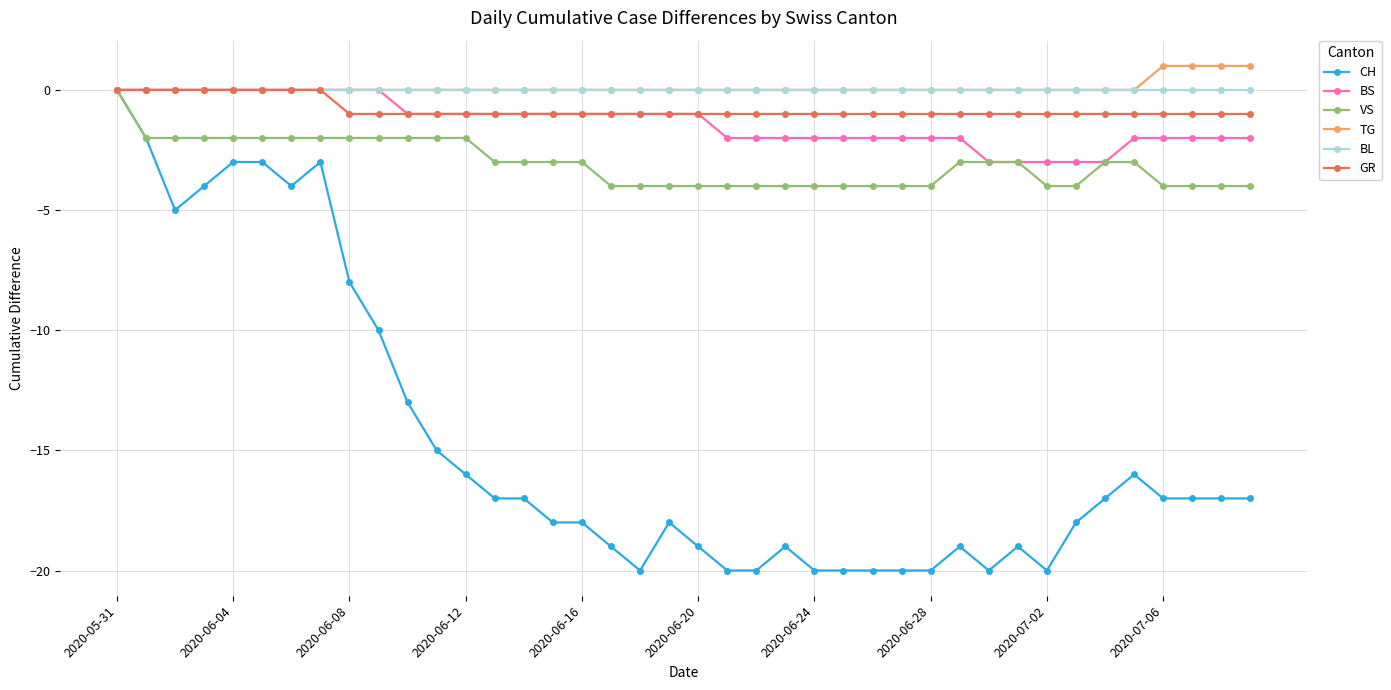

What is the value of the VS point at the 21st from the left?

-4